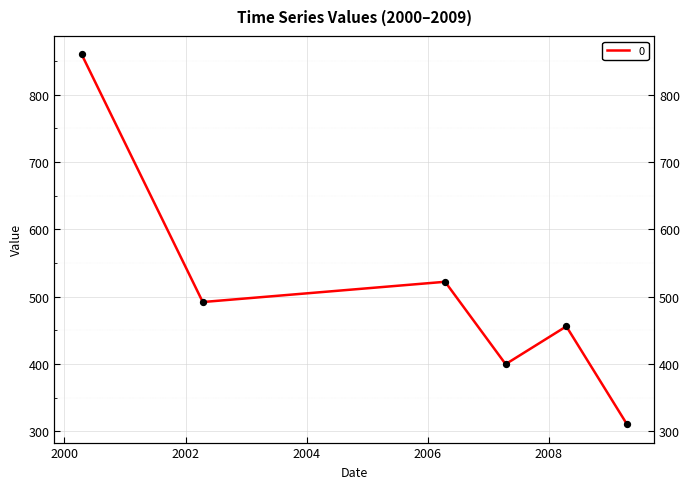

Approximately how many times larger is the value at 2000-04-15 compared to 2006-04-15?

1.6